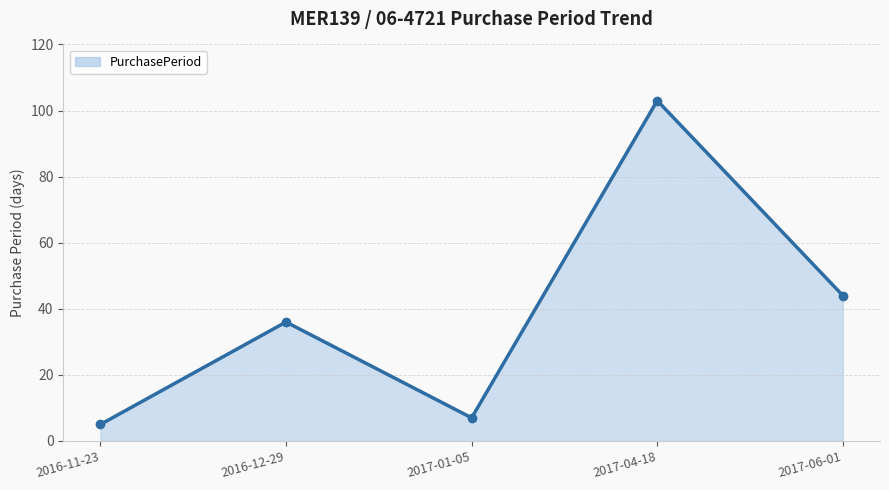

Which category has the highest value across all series?

2017-04-18